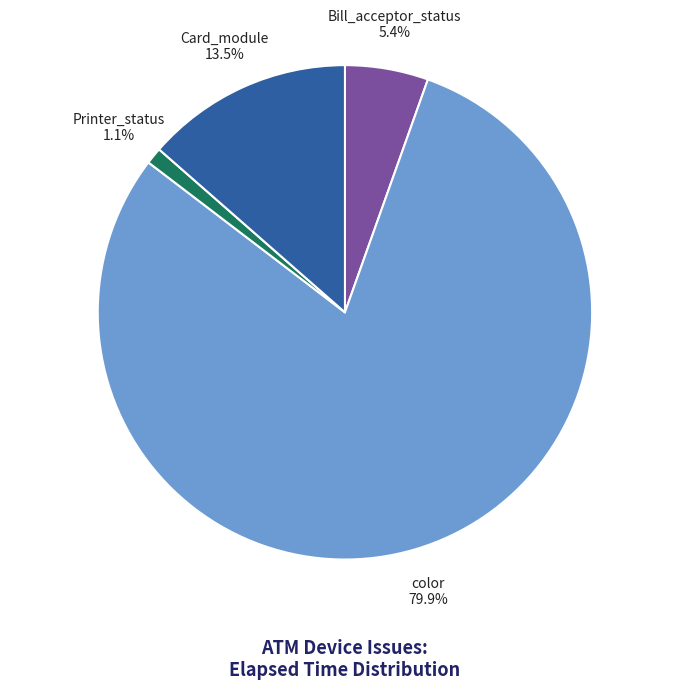

What is the total percentage of Card_module 13.5% and color 79.9%?

93.5%